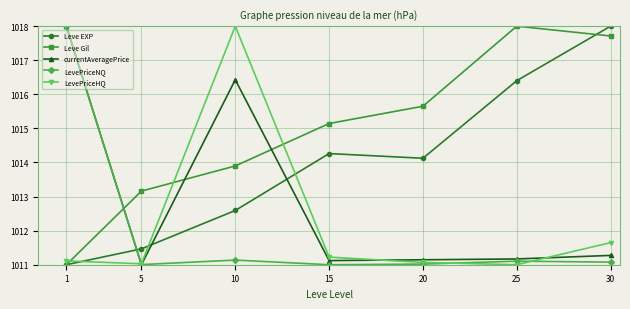

How many data points does each series have?

7